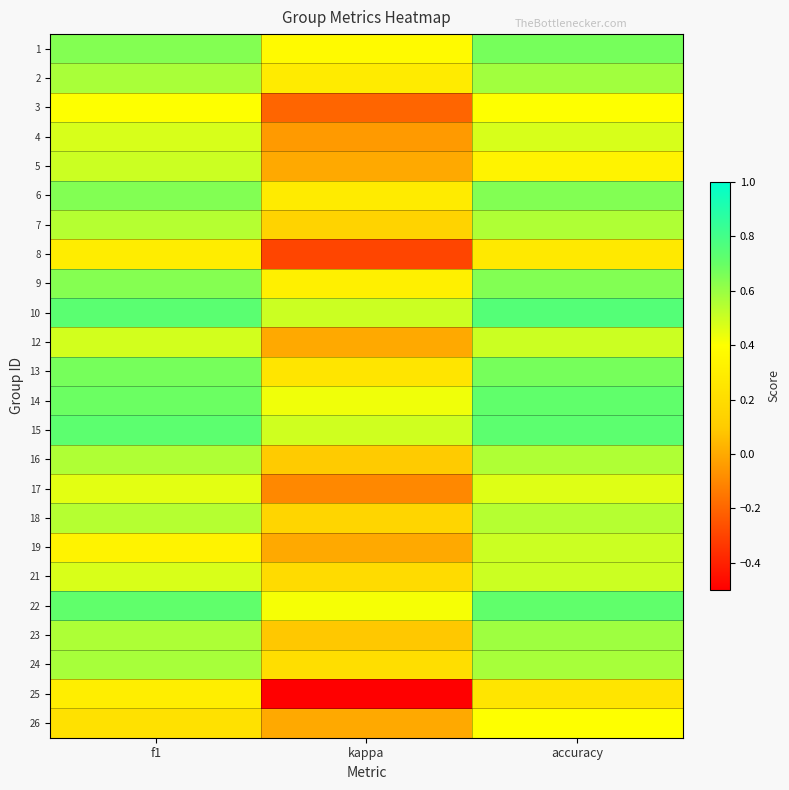

What is the maximum value shown in the chart?

0.8